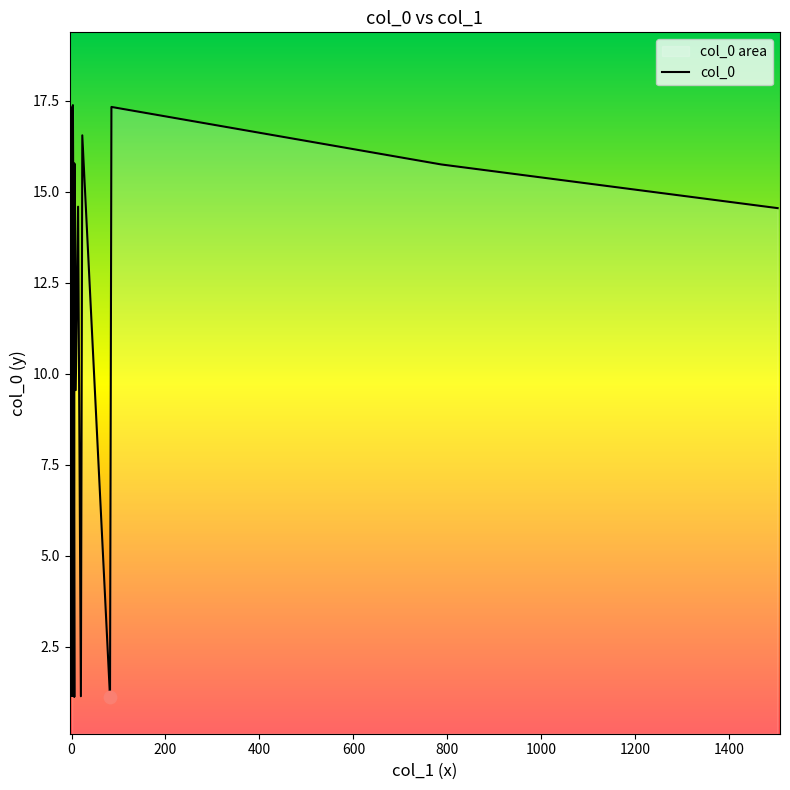

What is the change in value from 1 to 4?

+13.4